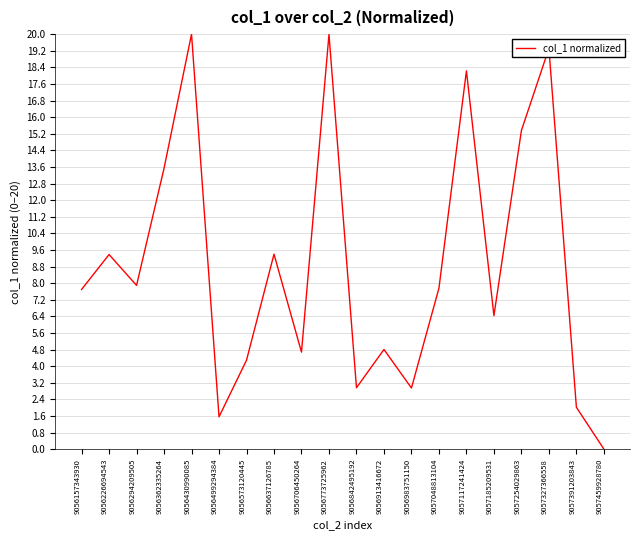

How many lines are shown in the chart?

1